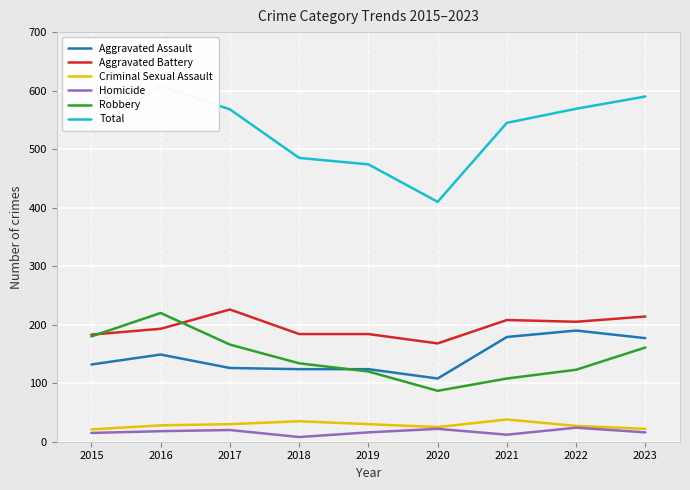

What is the average value of the Aggravated Battery series?

196